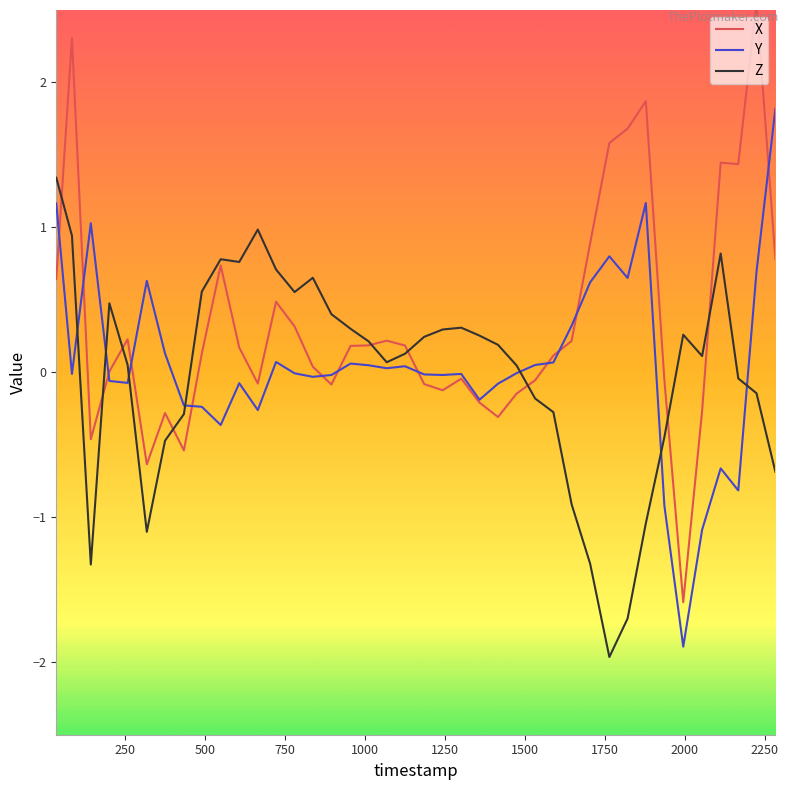

What is the minimum value for Y?

-1.9